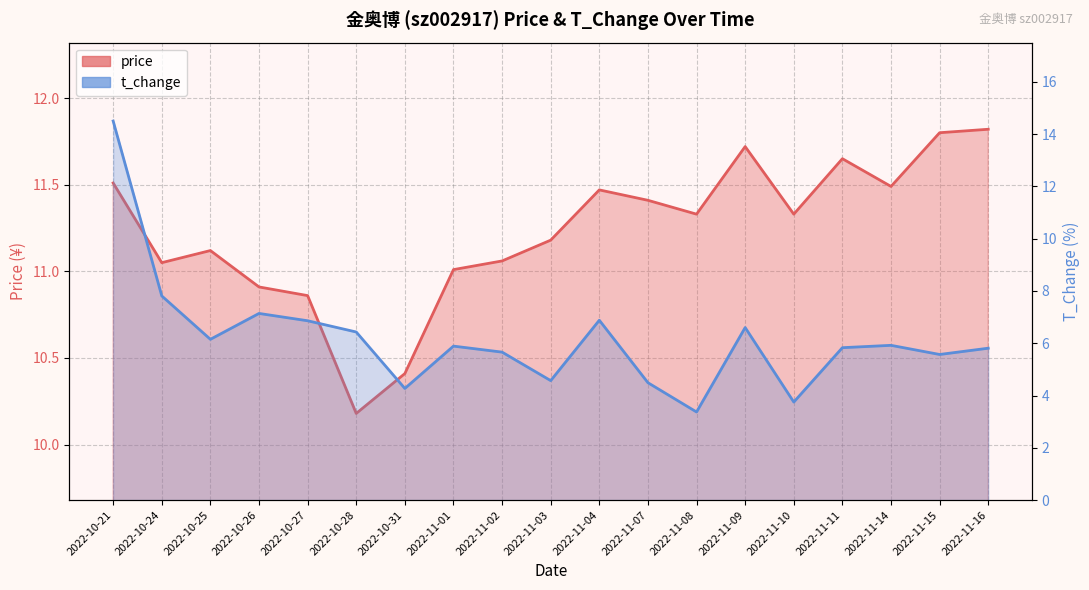

Between 2022-11-14 and 2022-10-25, which is larger?

2022-11-14